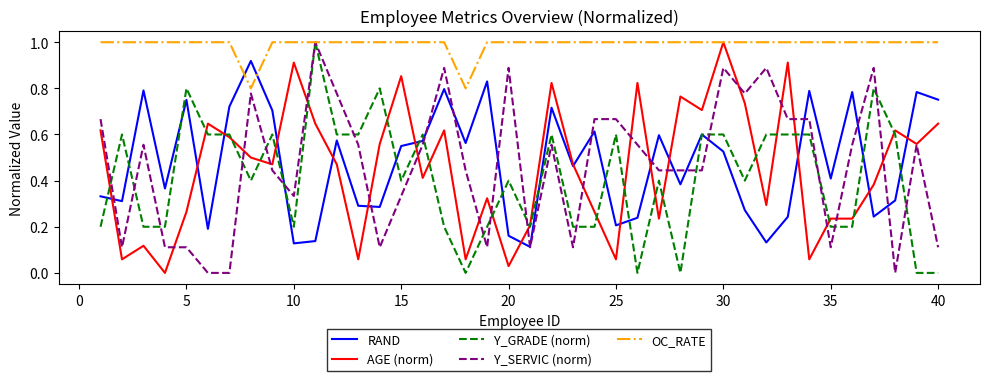

Which series ends up on top after the final intersection of RAND and OC_RATE?

OC_RATE